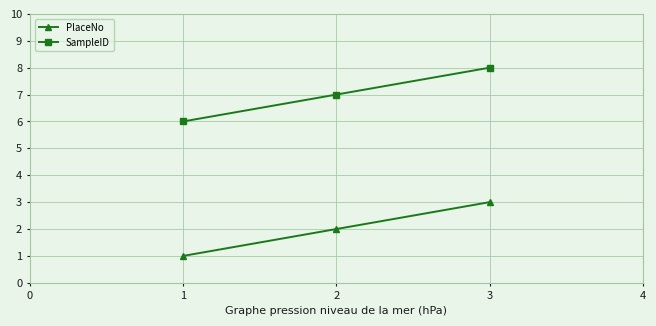

At 1, list the series in order from smallest to largest.

PlaceNo, SampleID